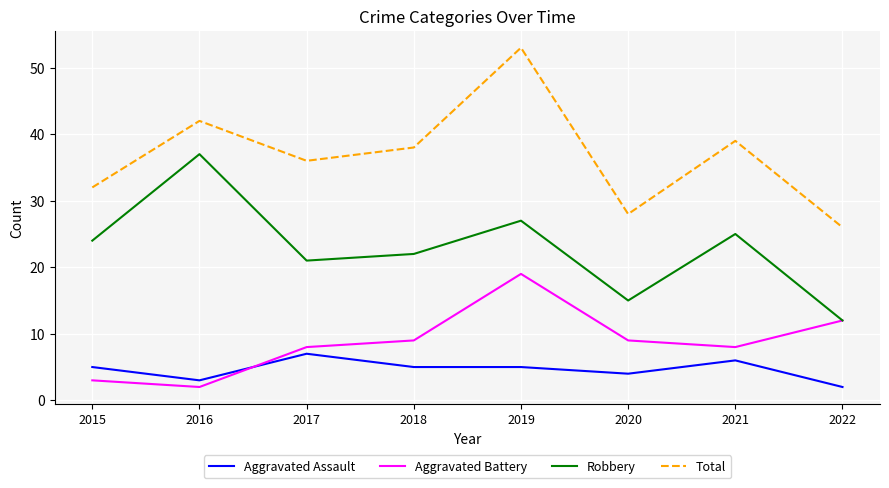

Count the Total values in the range 32 to 42.

5